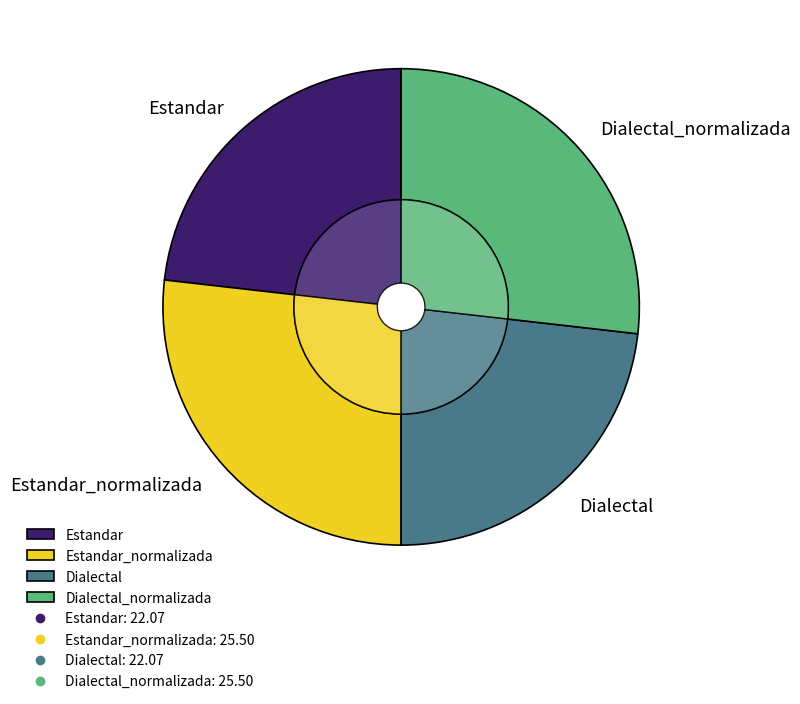

What percentage is the Estandar slice, to the nearest percent?

23%